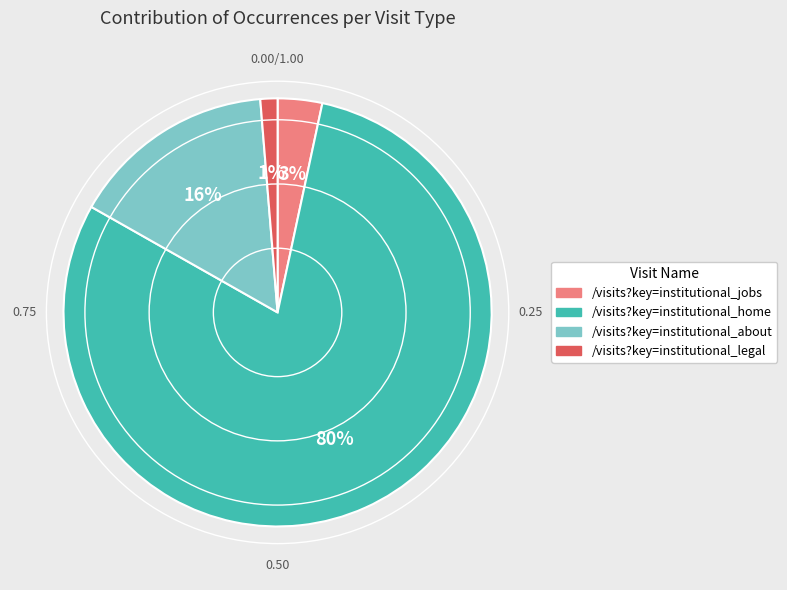

Is it true that /visits?key=institutional_about is 16% of the pie?

True